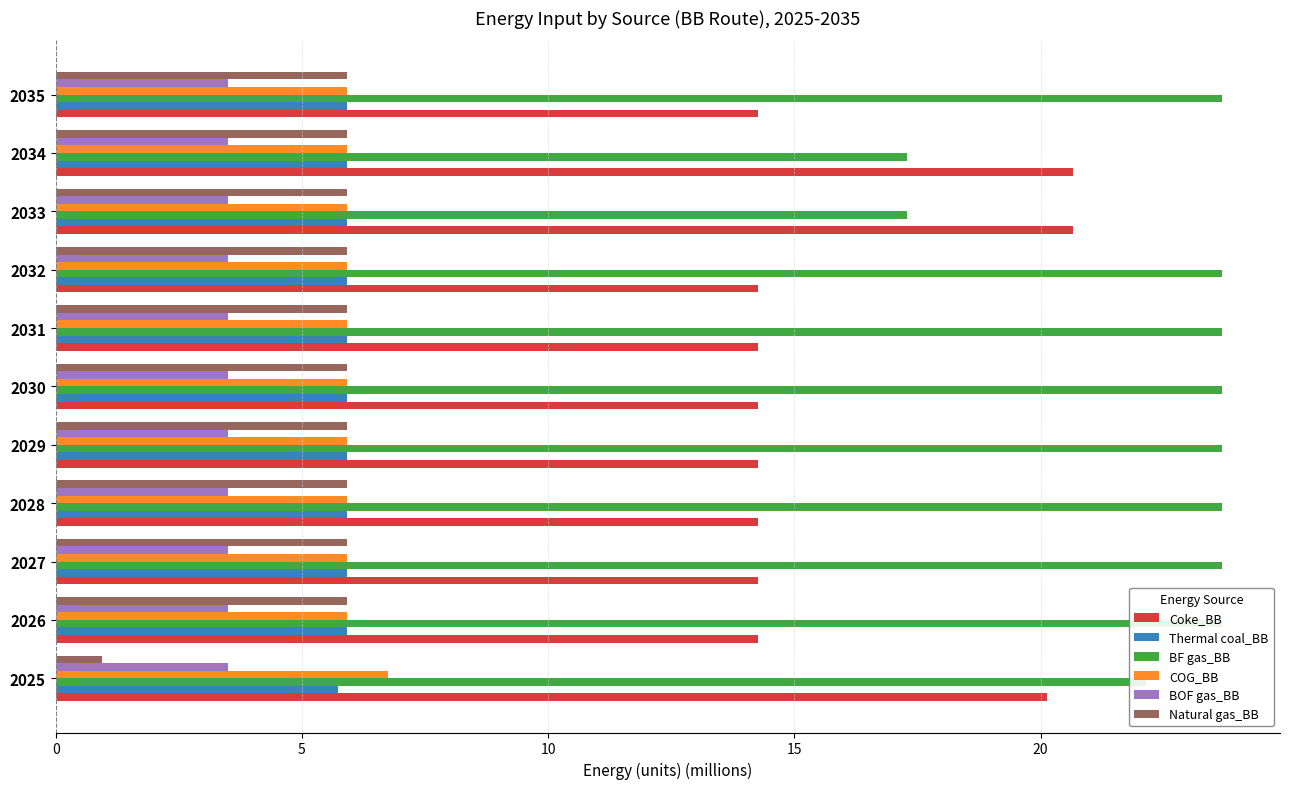

Is it true that Natural gas_BB equals 2.8 at 2026?

False